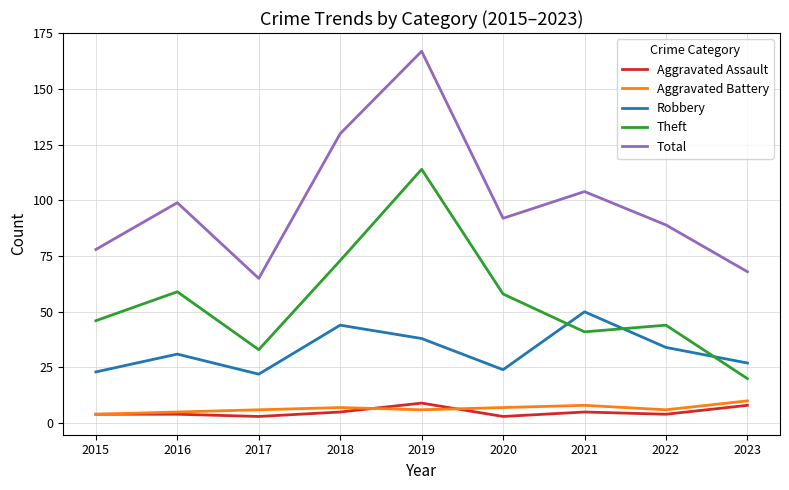

Which series has the widest spread of values?

Total